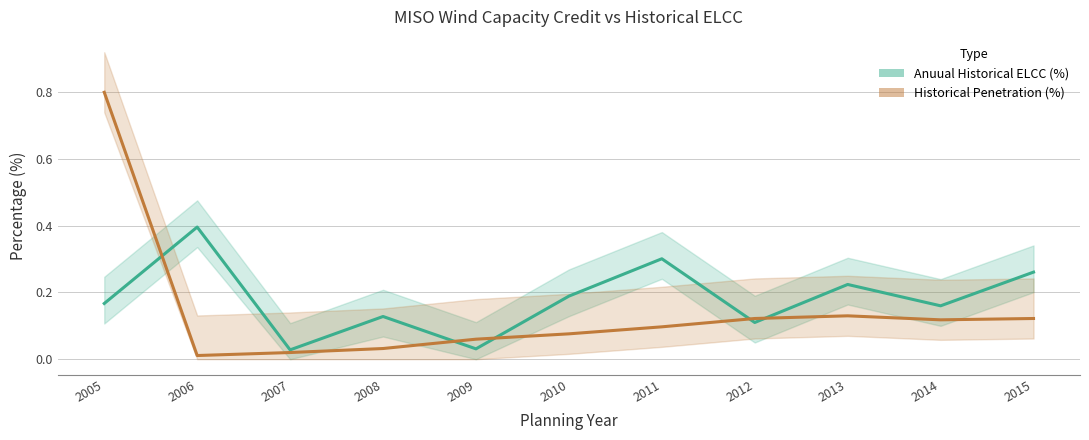

What is the average value of the Historical Penetration (%) series?

0.1